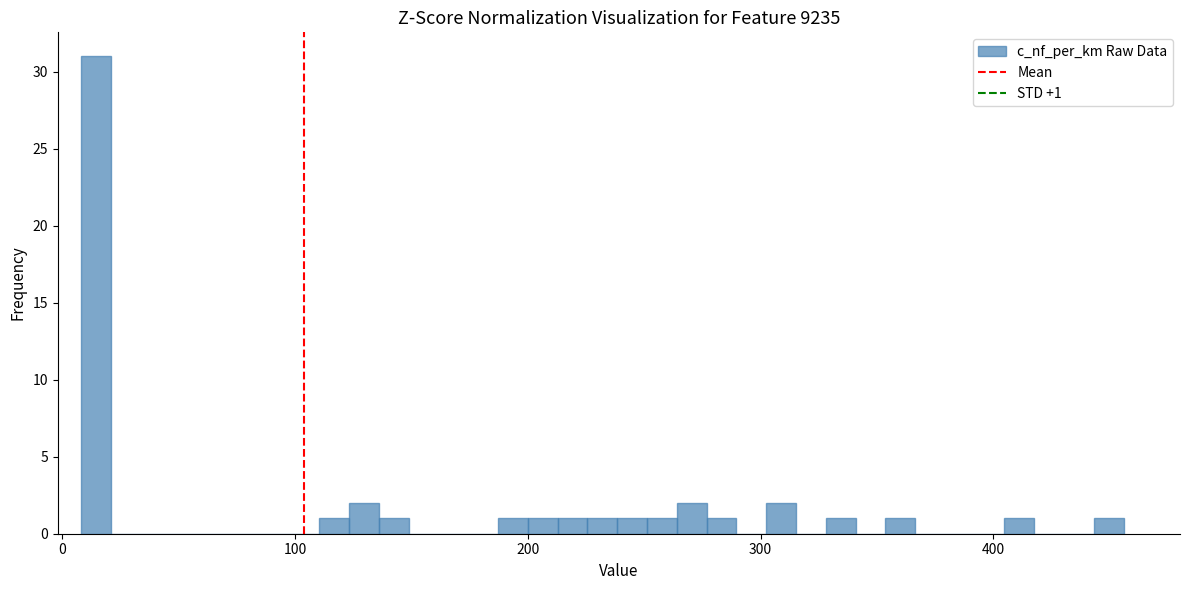

Read against the x-axis, roughly where is the centre of the tallest bar?

10